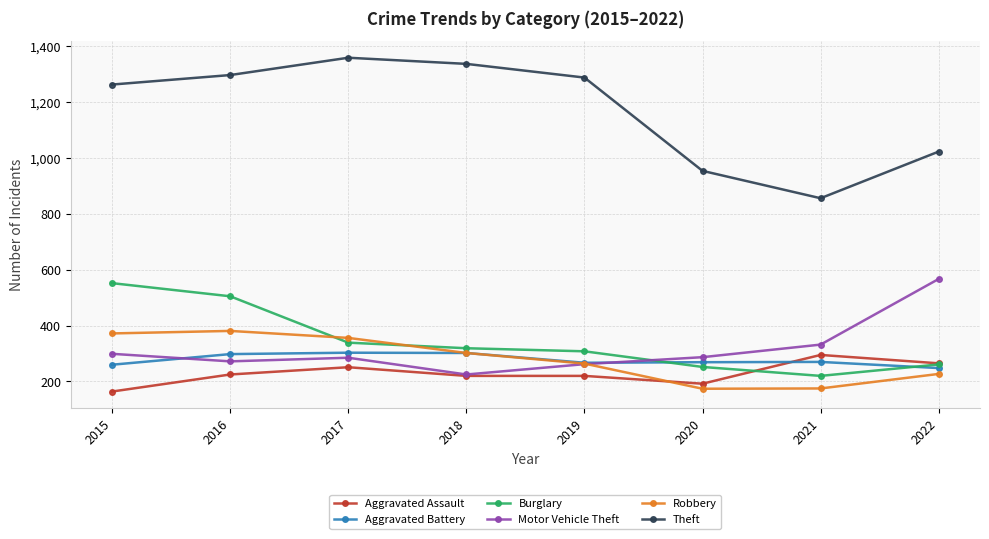

What is the sum of the Robbery values at 2018 and 2020?

476